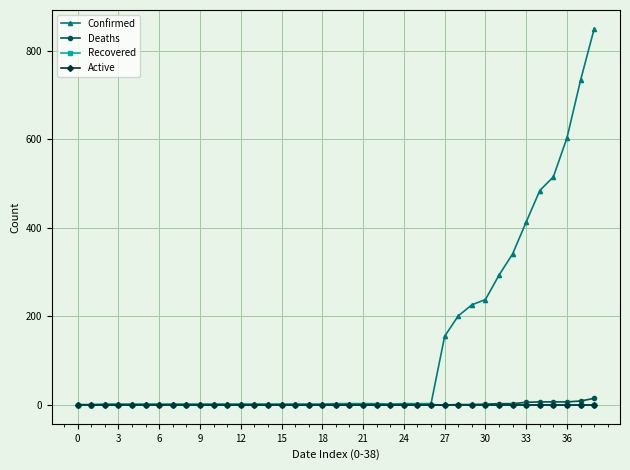

Which series has the largest total across all categories?

Confirmed